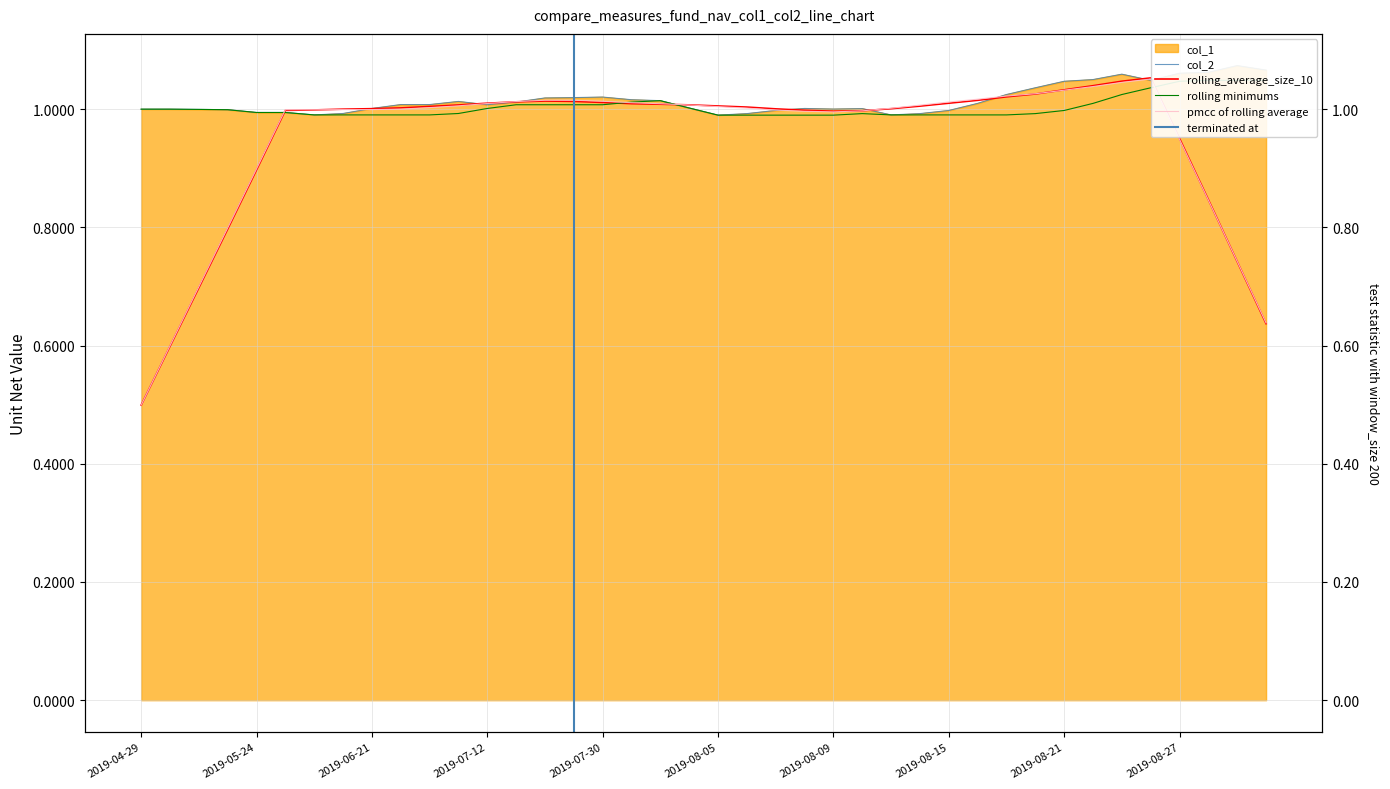

True or false: col_1 and col_2 cross at least once.

False